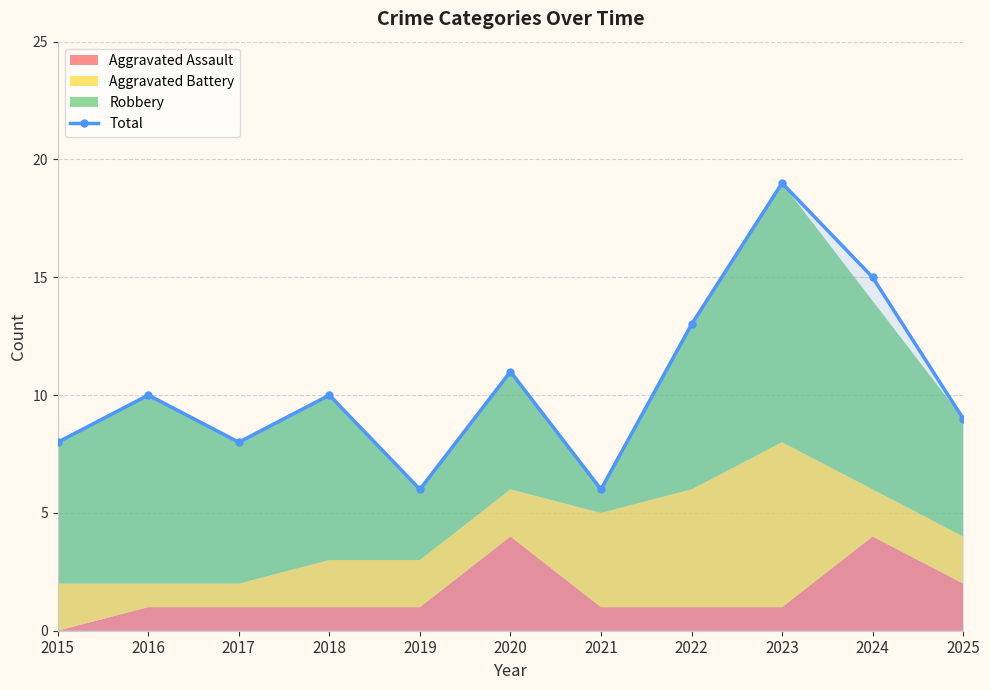

Reading left to right, extract all data points from this chart.

2015=8	2016=10	2017=8	2018=10	2019=6	2020=11	2021=6	2022=13	2023=19	2024=15	2025=9